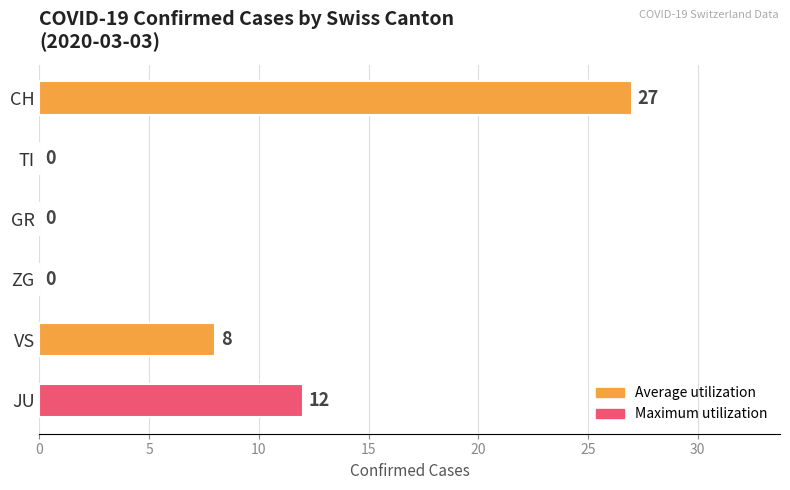

Is it true that the value at CH is 27?

True